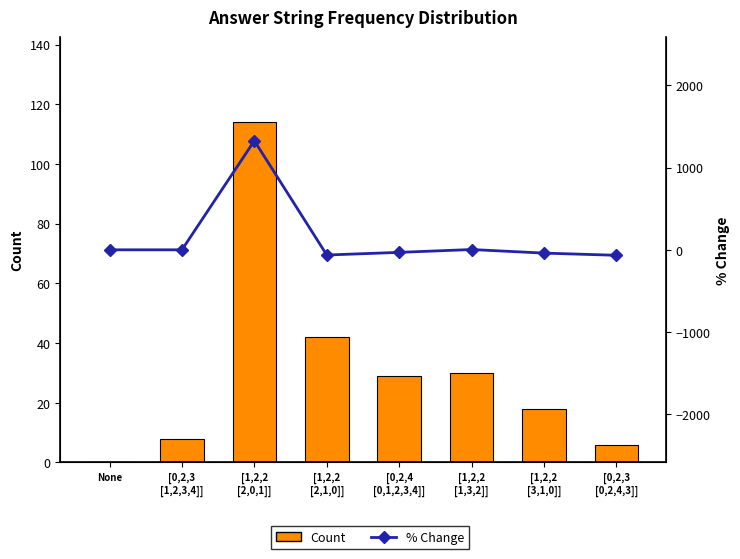

What is the highest value of the % Change series?

1325.0